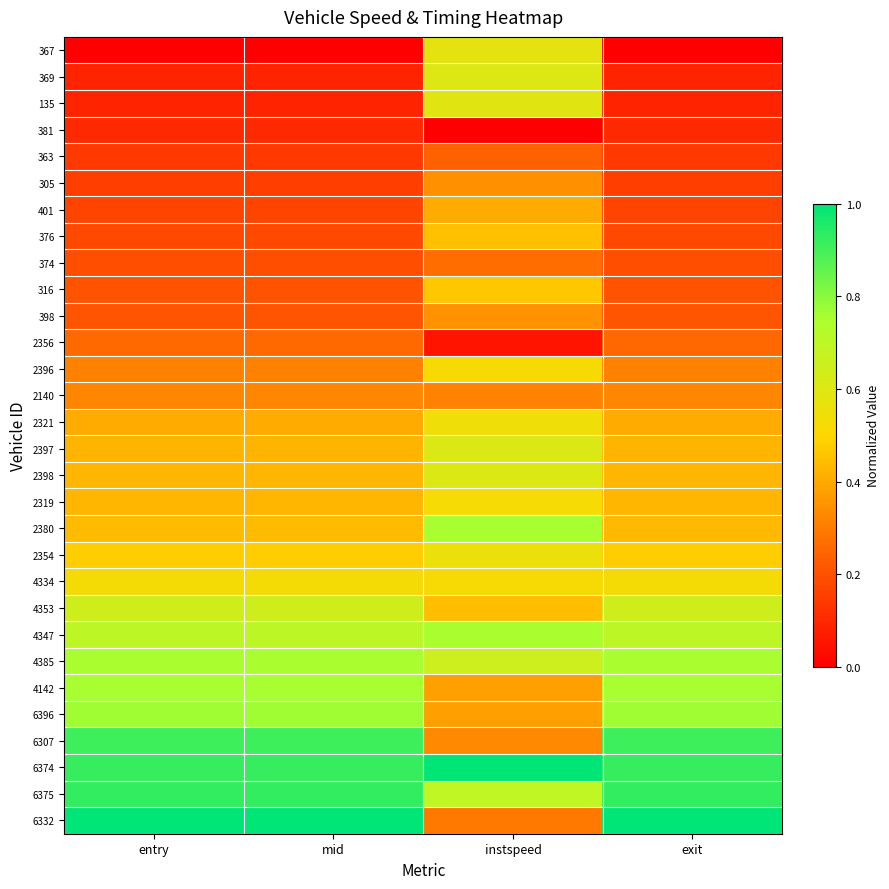

How many categories are shown in the chart?

4